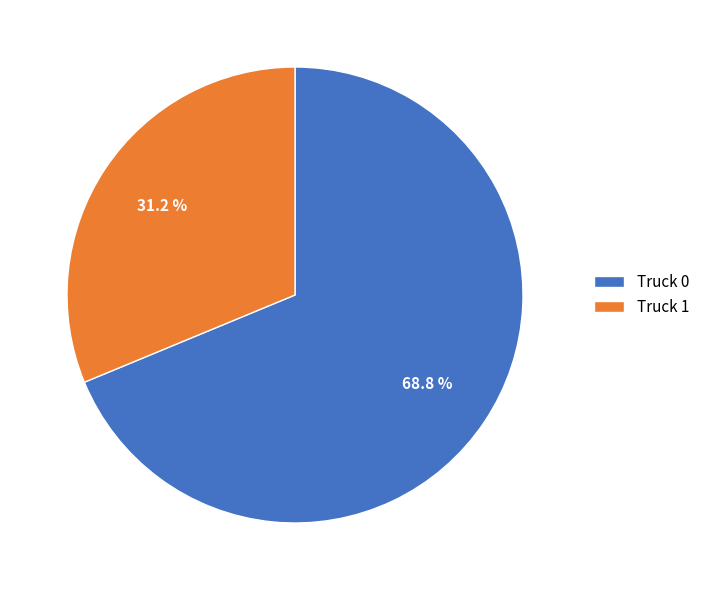

Between Truck 1 and Truck 0, which is larger?

Truck 0